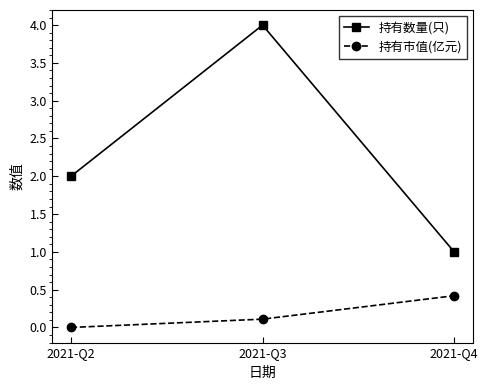

What is the difference between the second highest and minimum values in the 持有市值(亿元) series?

0.1